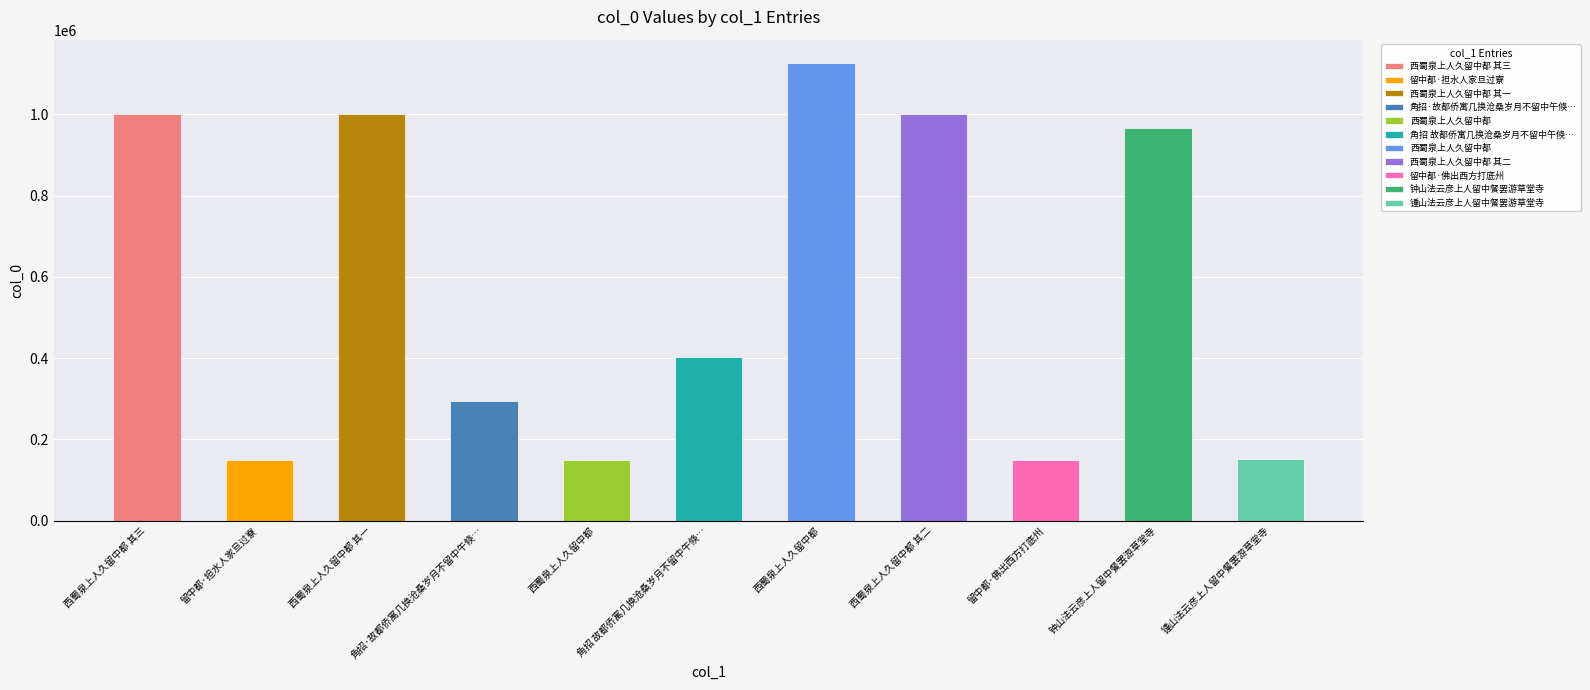

Are the bars grouped side by side (vs. stacked)?

No